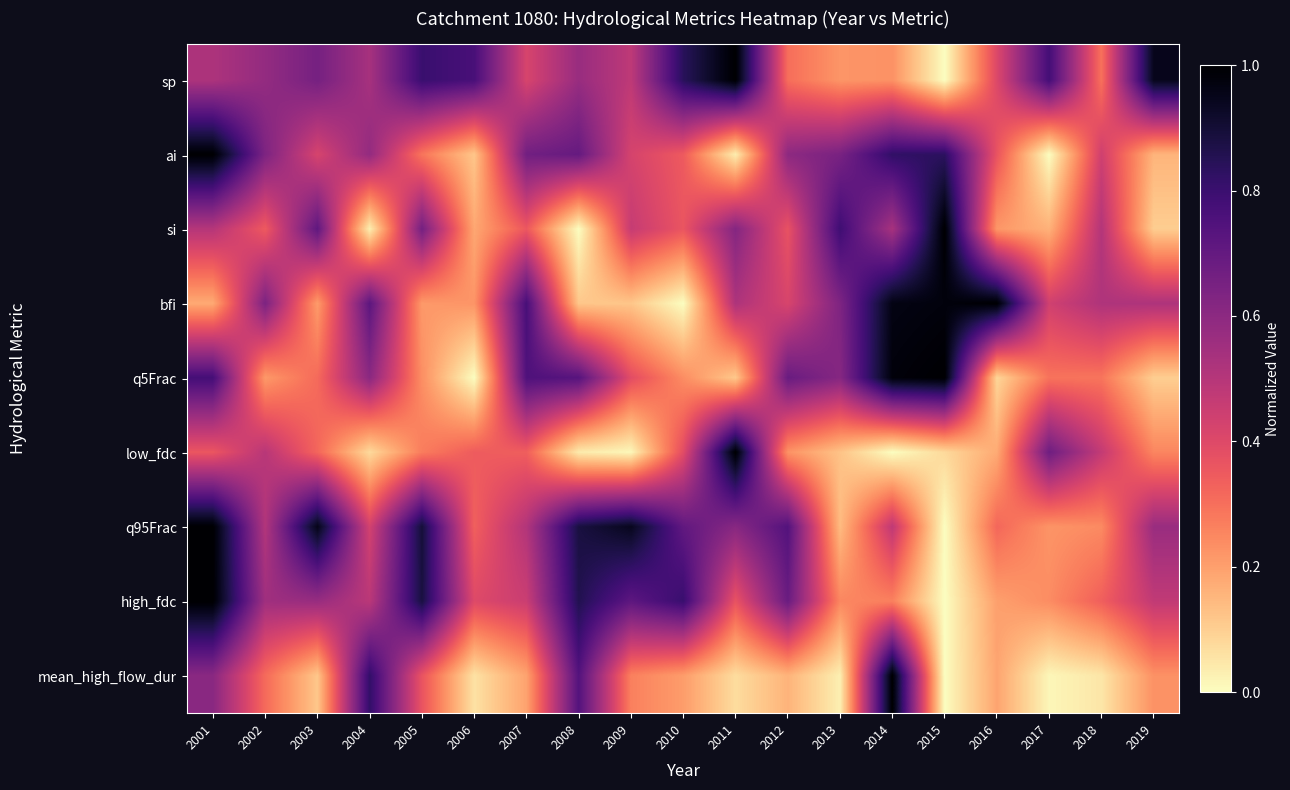

Which series has the largest total across all categories?

q95Frac